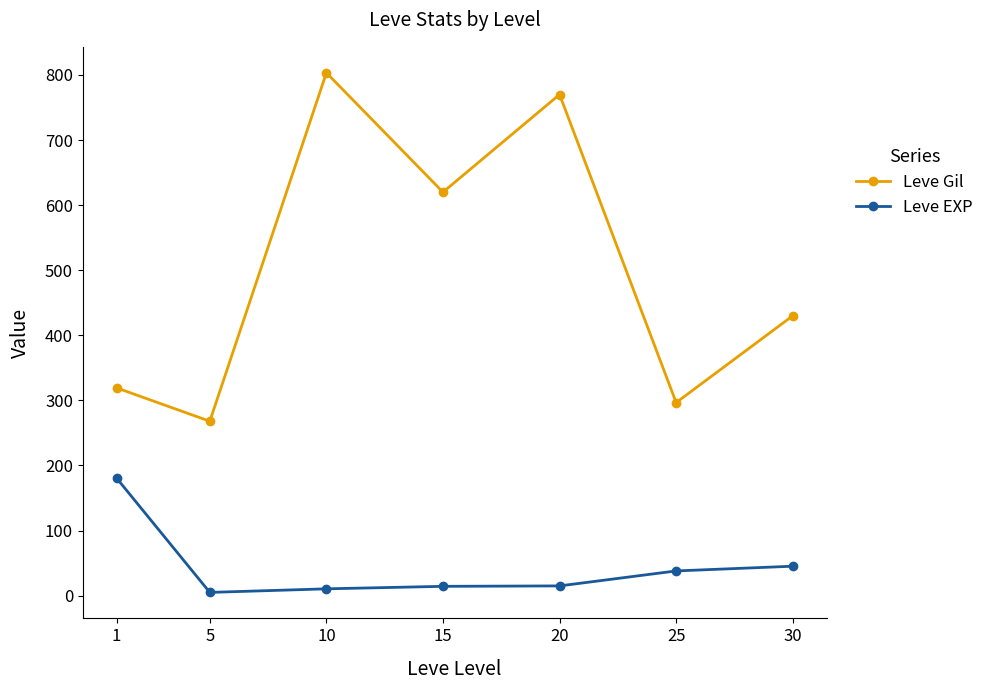

What is the highest value of the Leve EXP series?

180.7